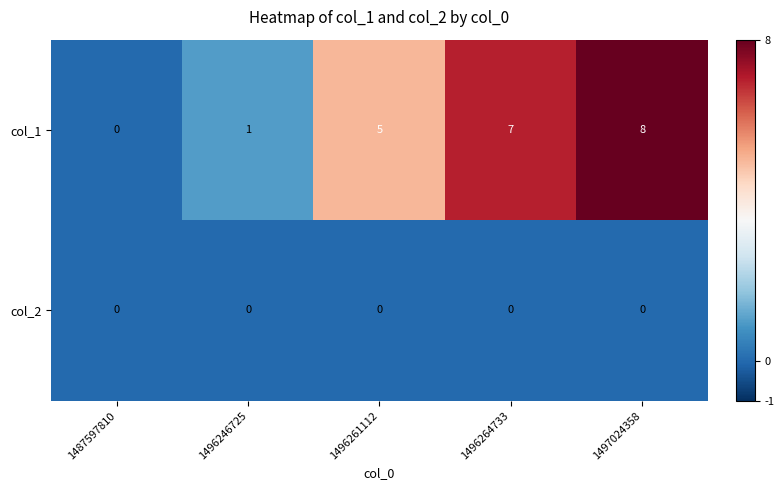

List the labels in order of col_1 value, largest first.

1497024358, 1496264733, 1496261112, 1496246725, 1487597810